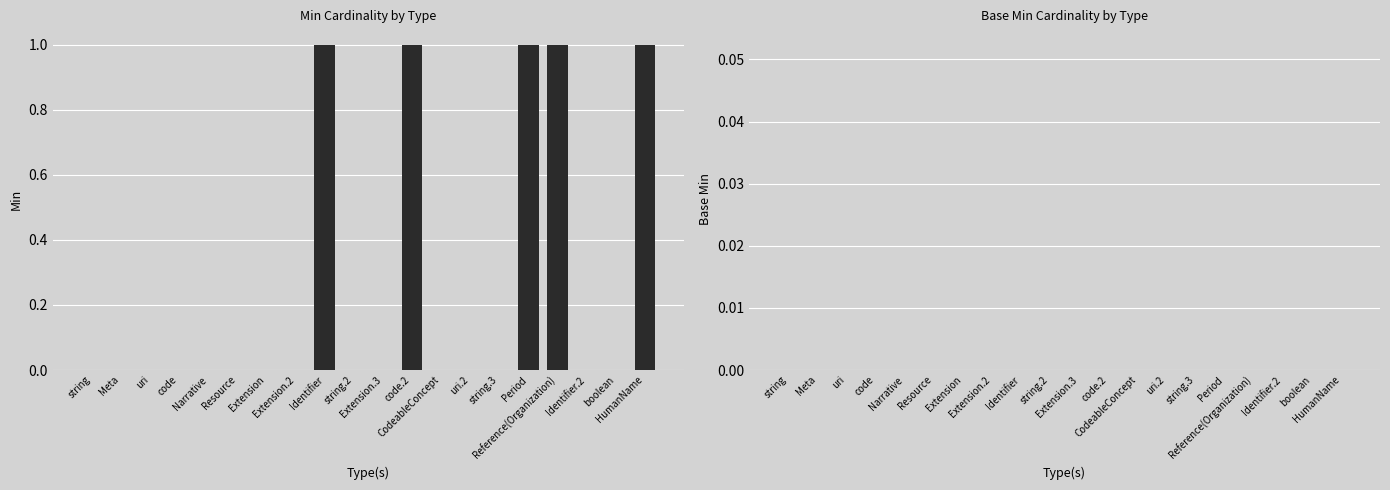

What is the sum of all values?

5